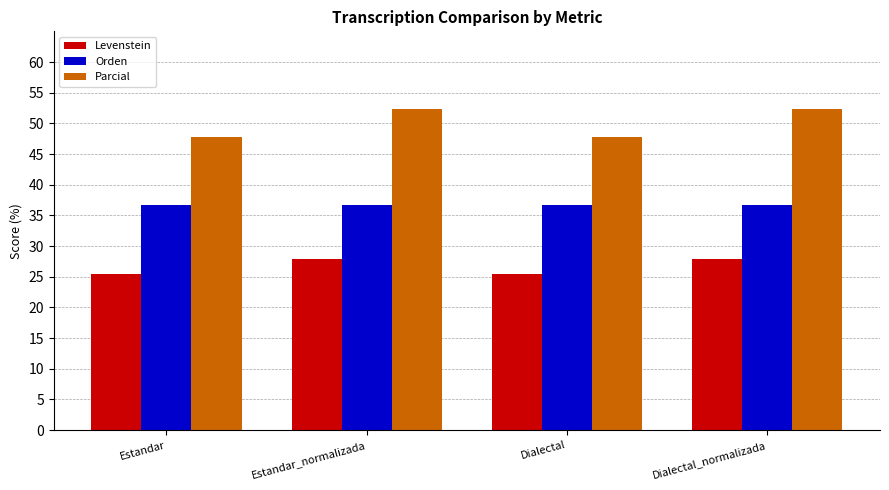

The Parcial series shows 74.8 at Estandar_normalizada. True or false?

False